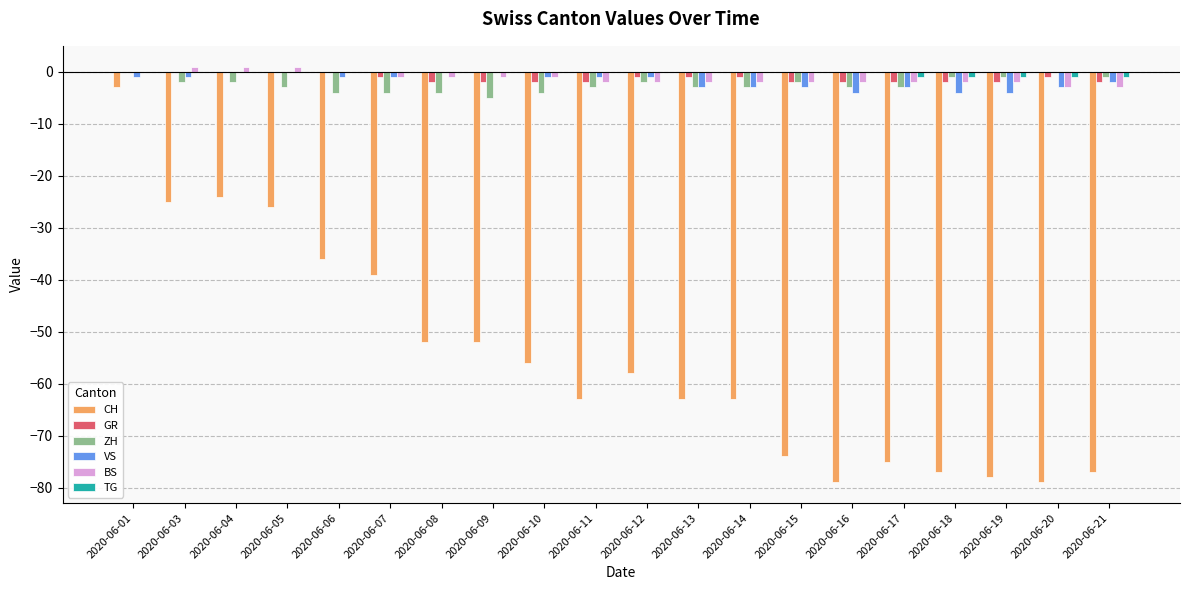

Is it true that TG equals 0 at 2020-06-03?

True